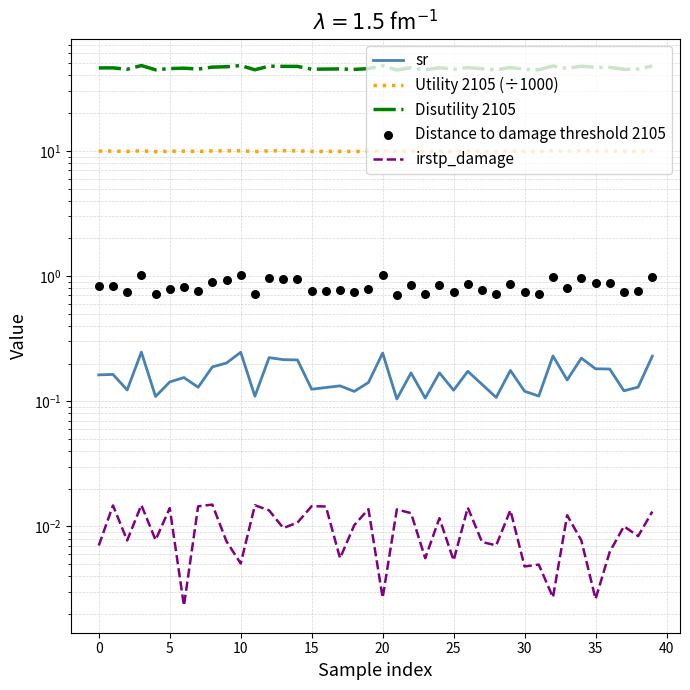

What is the total value across all series at 23?

55.0